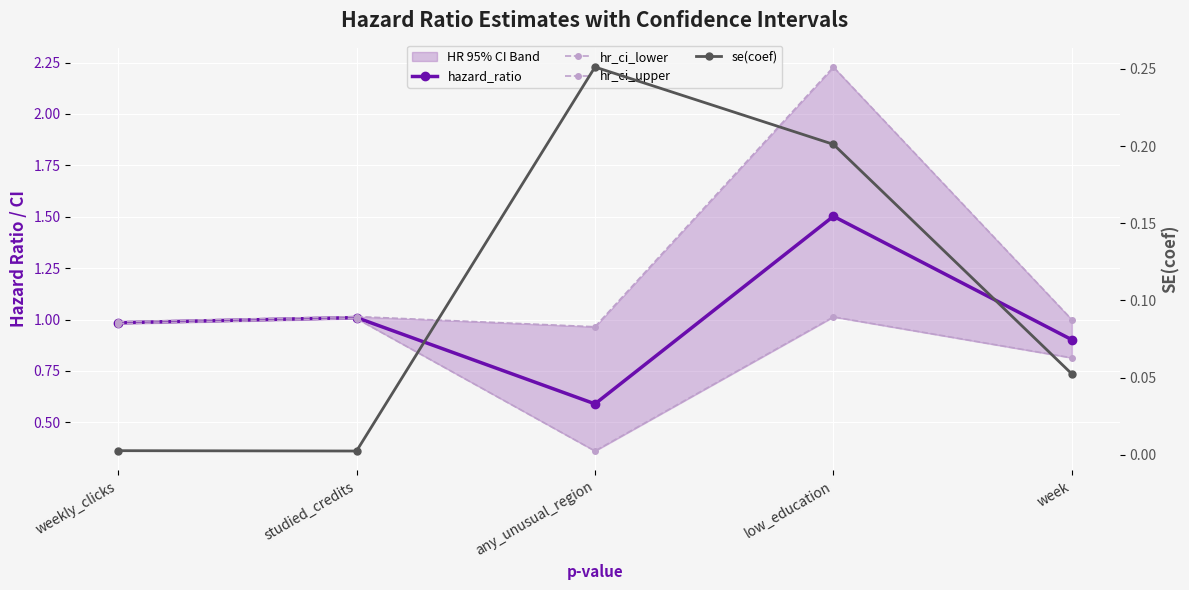

The value of hazard_ratio at weekly_clicks is 1.6. True or false?

False